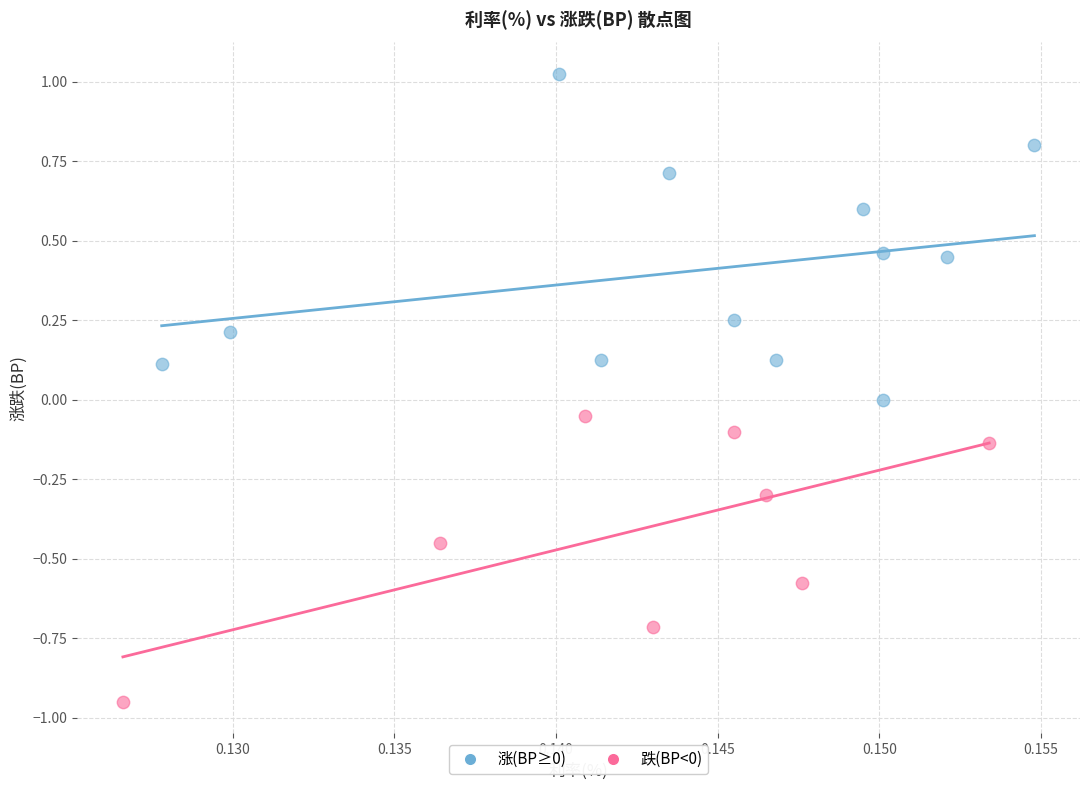

Which series has the largest Y range (max minus min)?

涨(BP≥0)